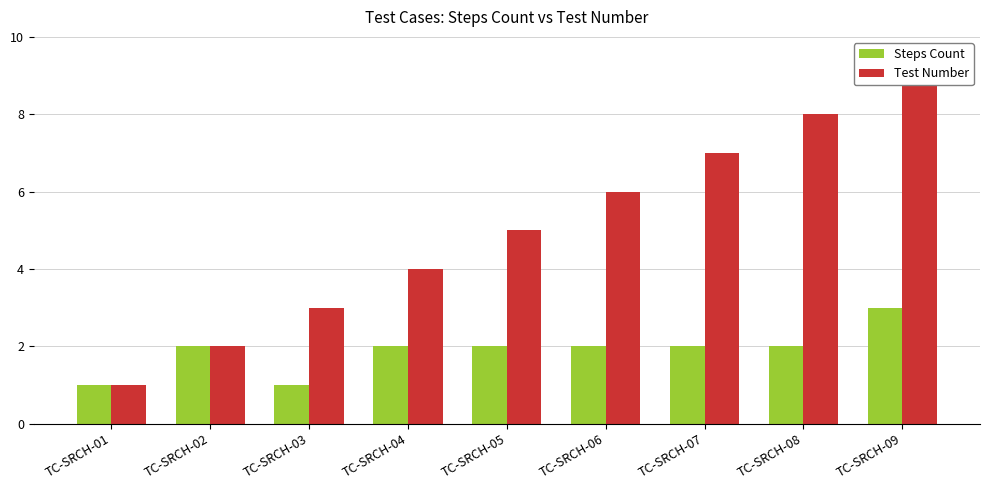

The Steps Count series shows 0 at TC-SRCH-05. True or false?

False